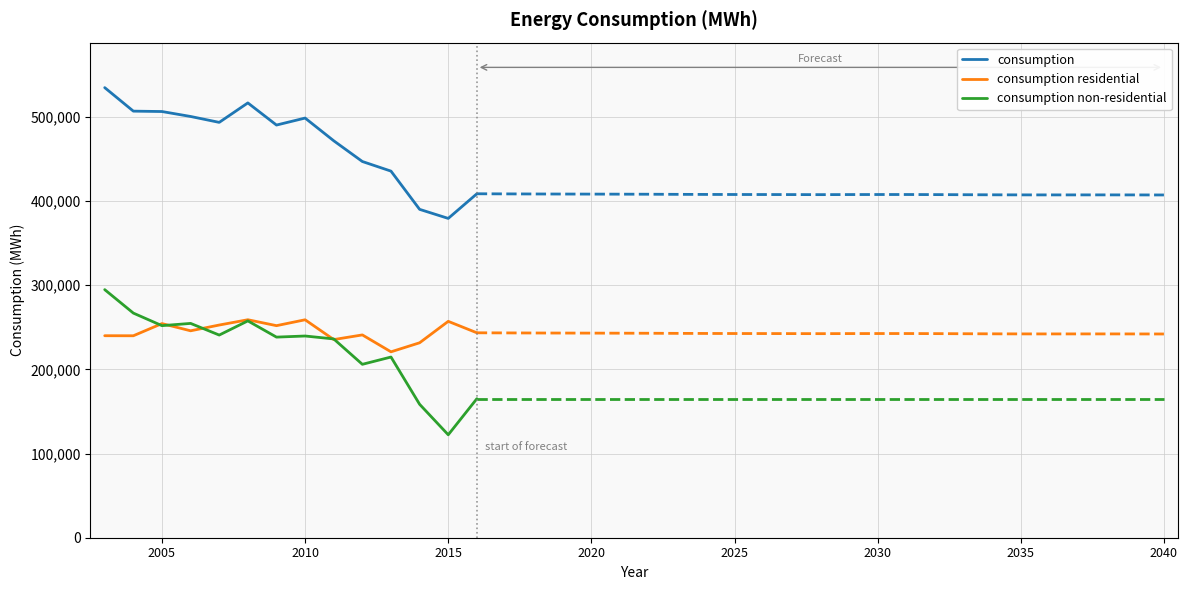

True or false: consumption and consumption non-residential cross at least once.

False